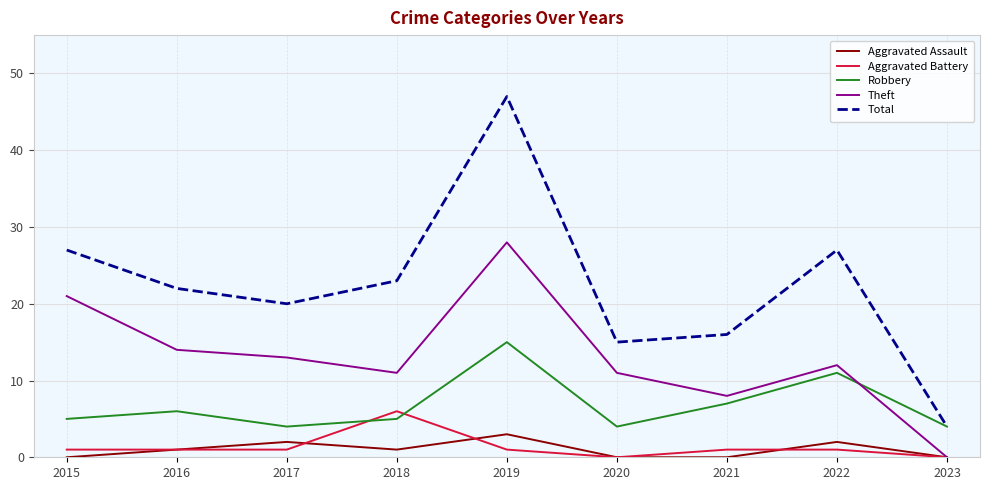

What is the total value across all series at 2023?

8